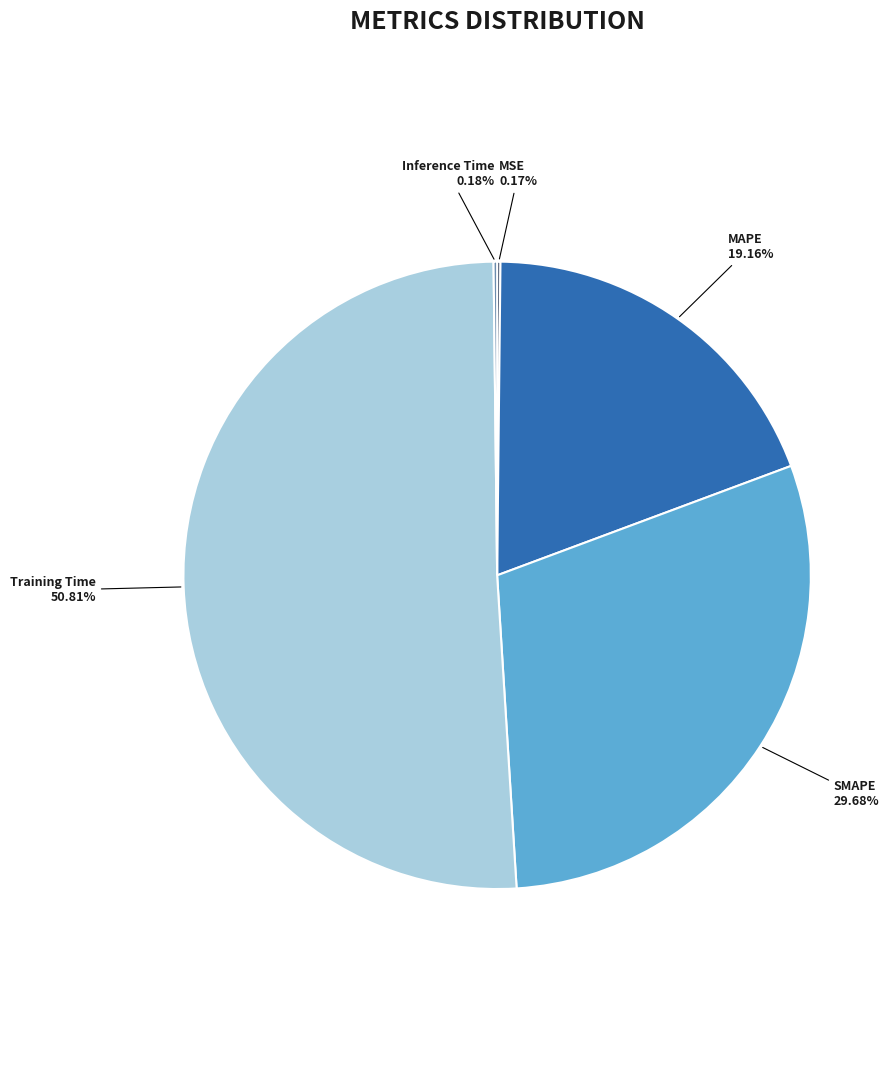

Approximately how many times larger is the value at MAPE compared to SMAPE?

0.6